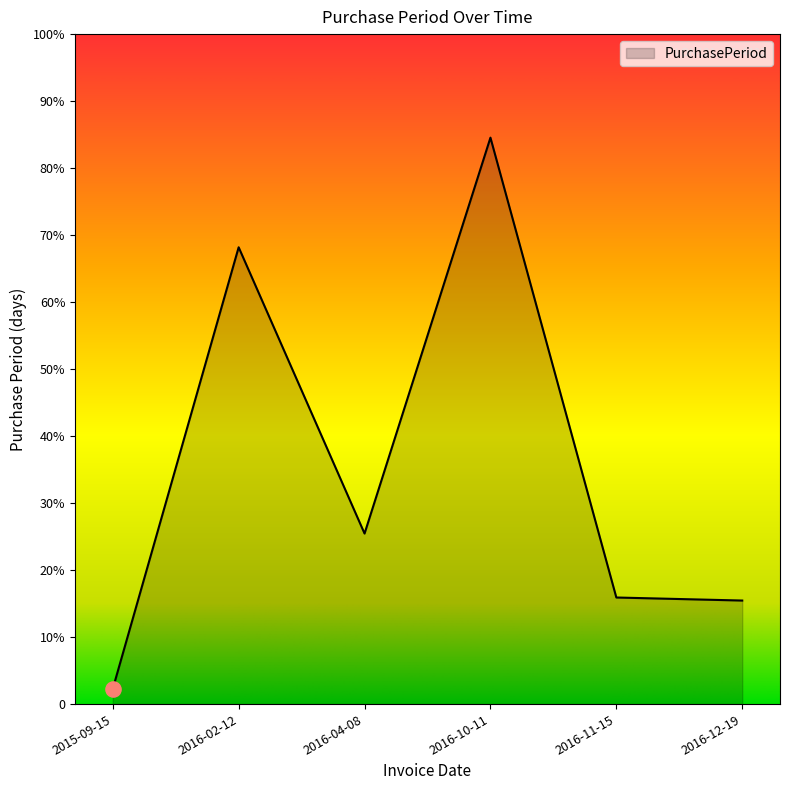

What is the ratio of the value at 2016-10-11 to the value at 2016-12-19?

5.5